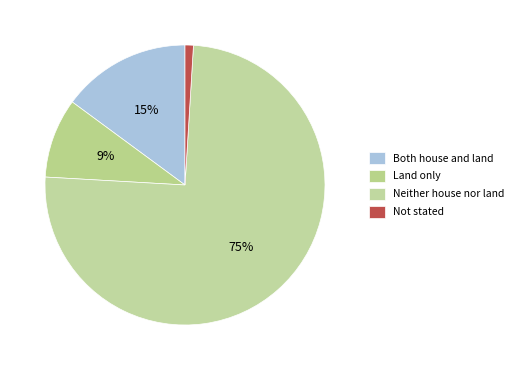

What percentage do Both house and land and Land only together represent?

24.1%